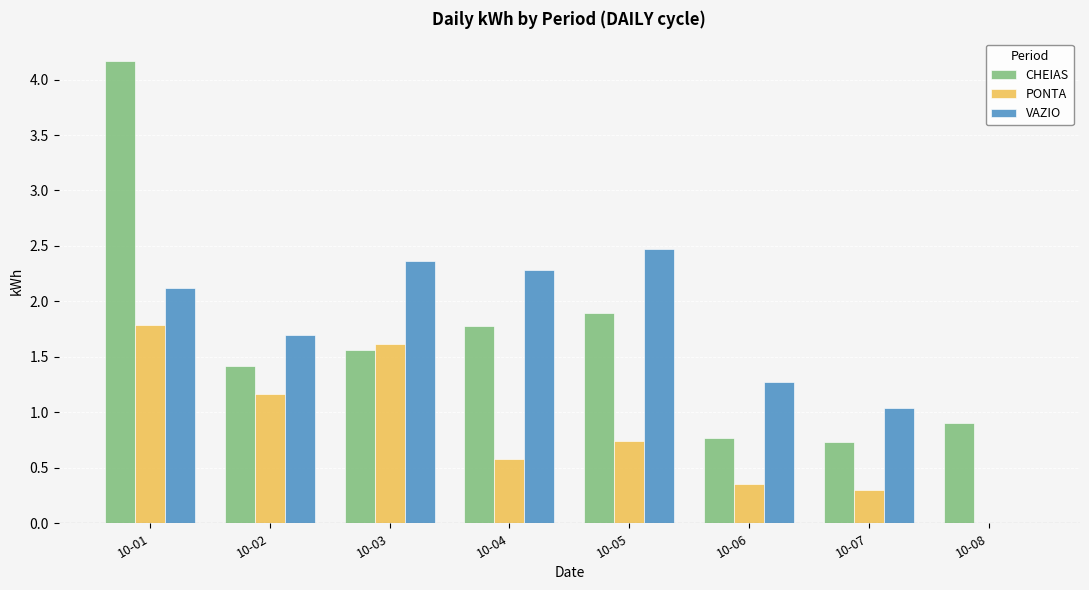

Is the value of CHEIAS at 10-05 greater than the value of VAZIO at 10-07?

Yes